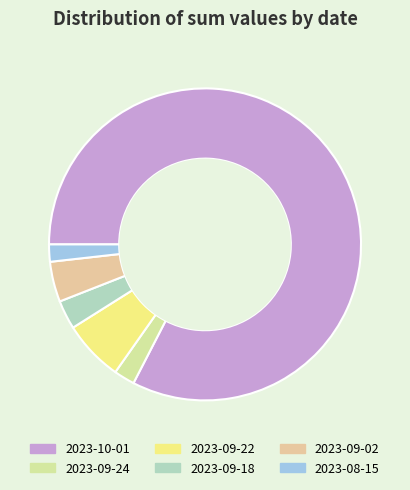

Does 2023-10-01 account for over 50% of the chart?

Yes